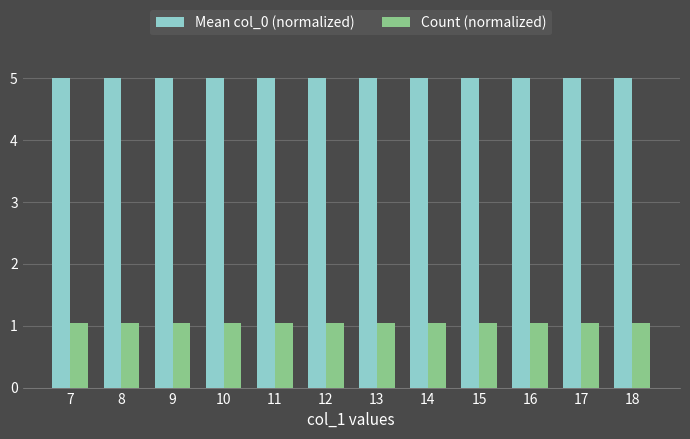

At 8, list the series in order from smallest to largest.

Count (normalized), Mean col_0 (normalized)